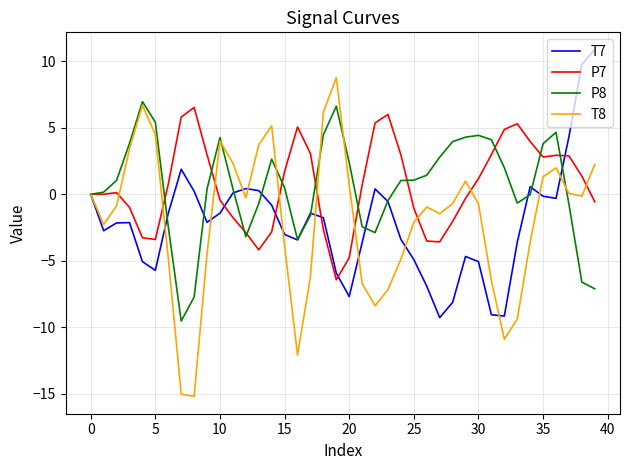

What is the highest value of the T8 series?

8.8